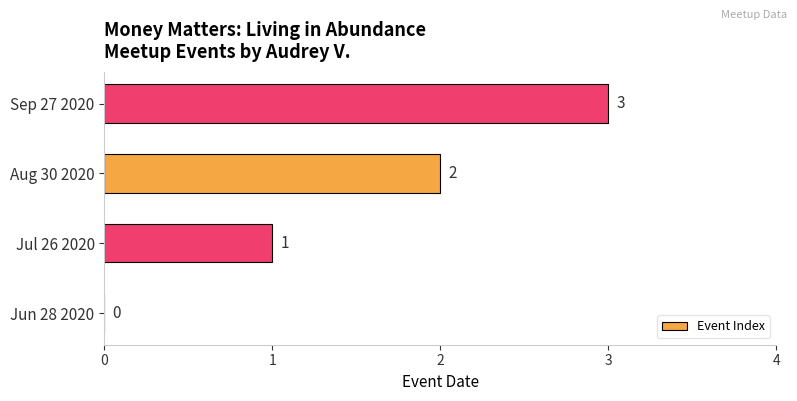

Which label corresponds to the largest value in the chart?

Sep 27 2020